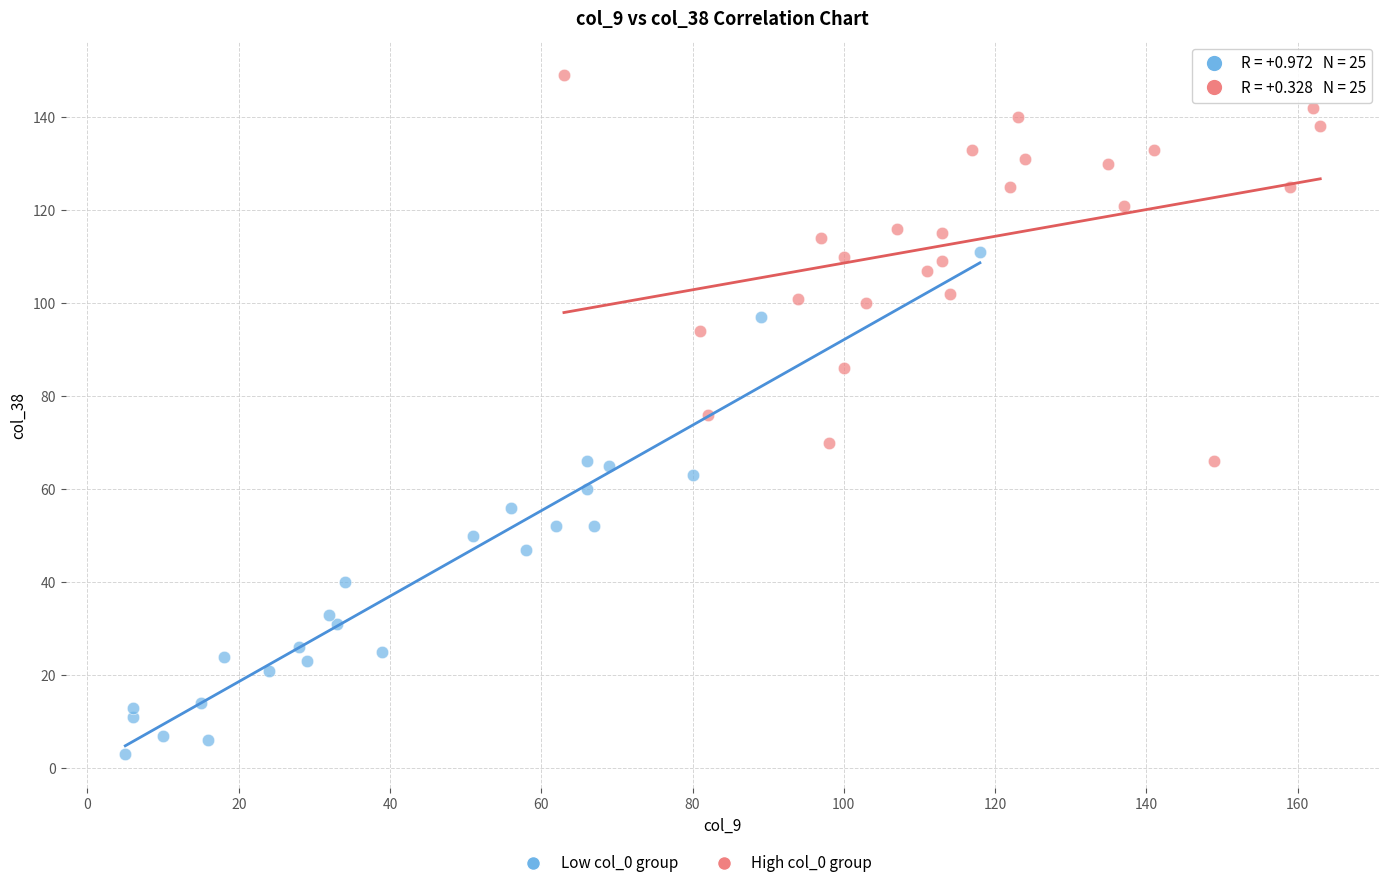

Which series reaches the maximum Y coordinate?

High col_0 group